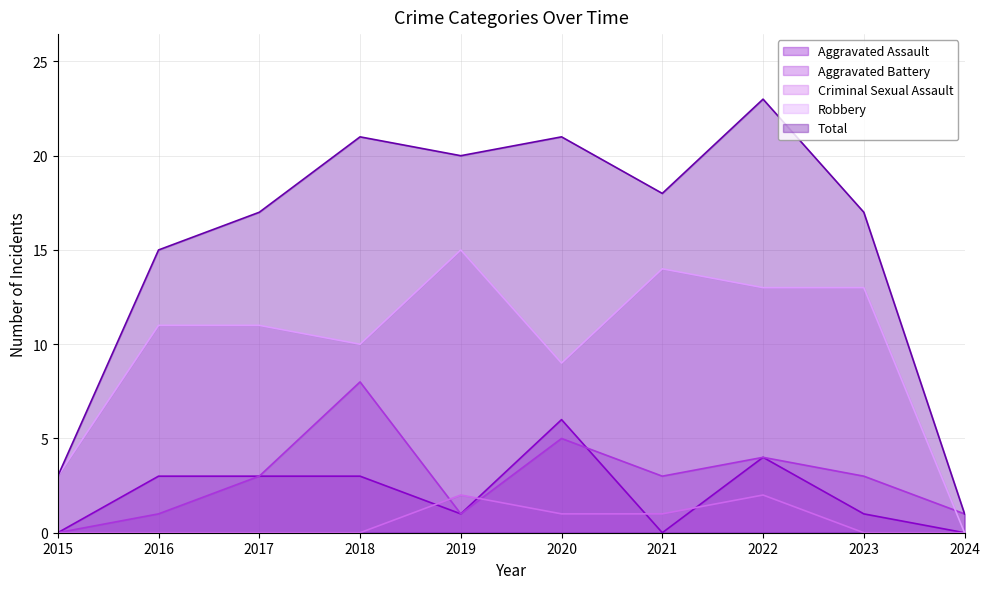

At which category is the sum across all series the highest?

2022